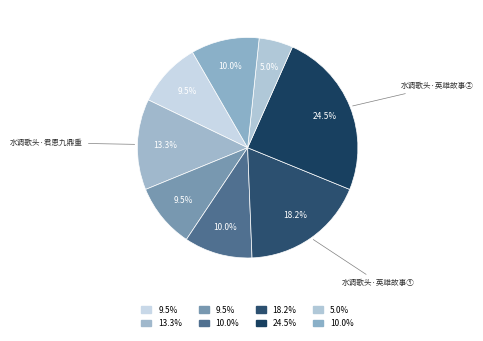

Is there any slice that represents more than half of the pie?

No